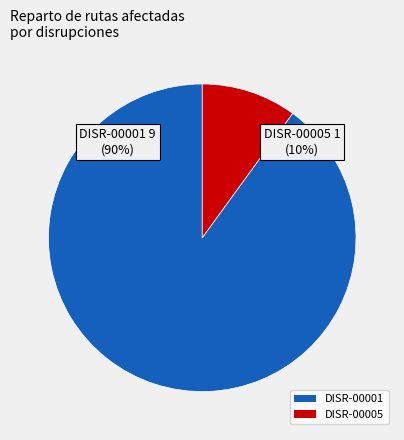

To the nearest percent, what portion does DISR-00005 represent?

10%